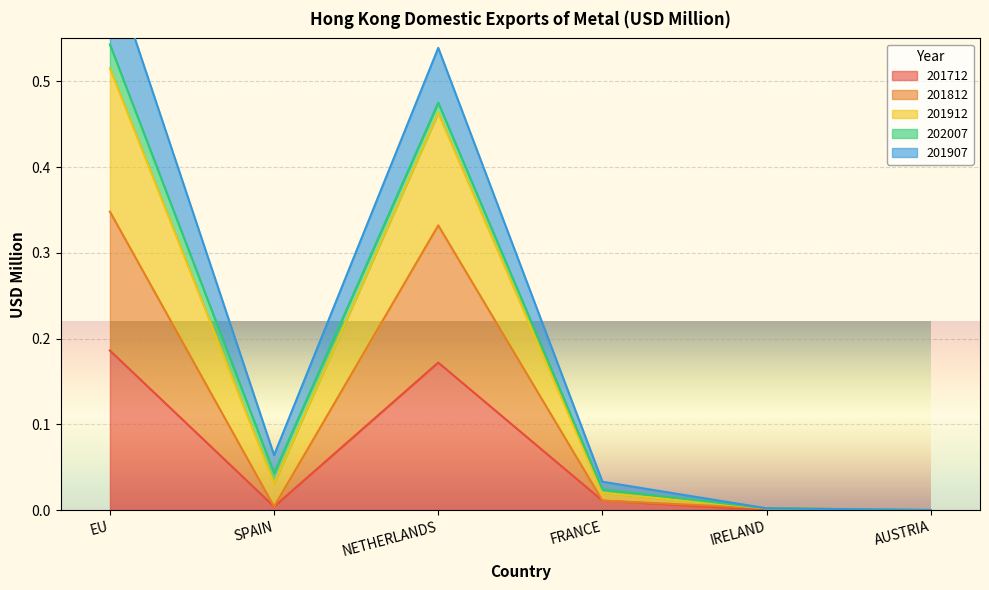

The value of 201712 at EU is 0.3. True or false?

False